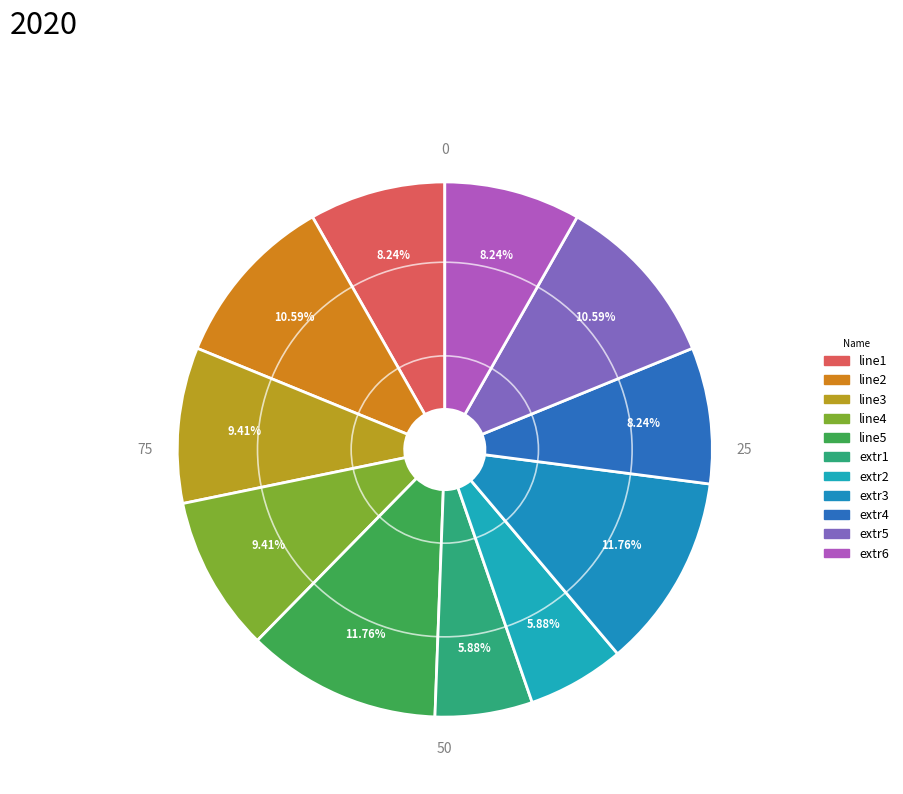

How many slices are in this pie chart?

11